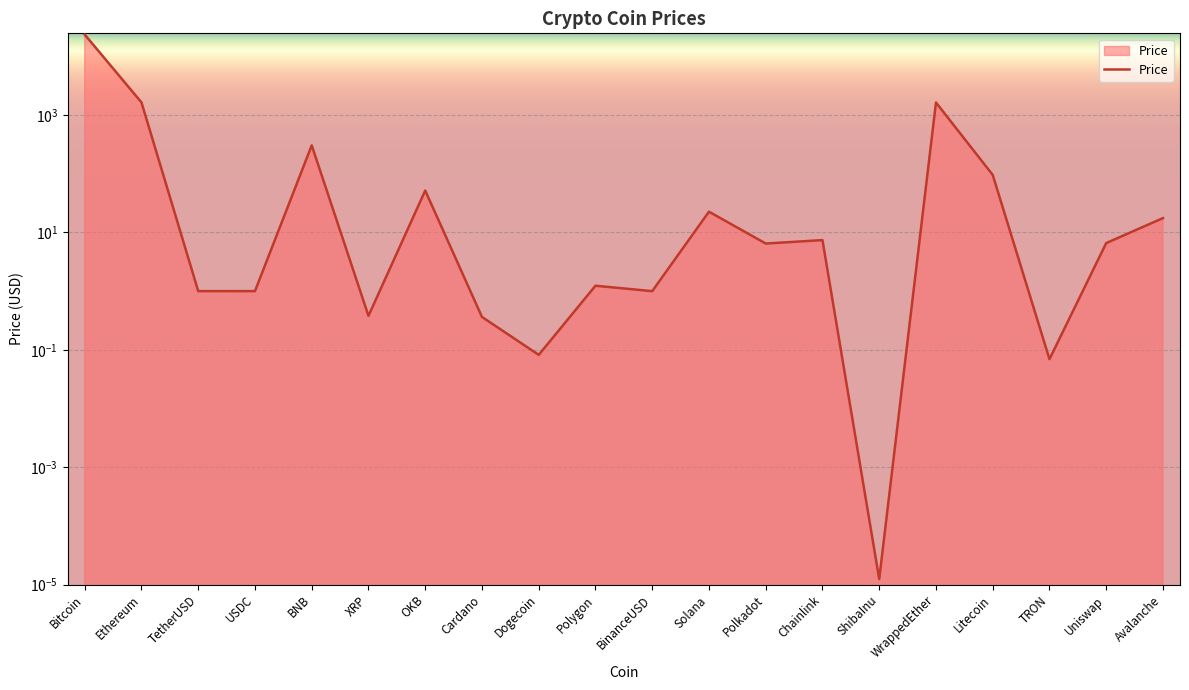

Reading left to right, transcribe all the data shown in this chart.

23471.3	1639.6	1.0	1.0	304.2	0.4	51.6	0.4	0.1	1.2	1.0	22.6	6.5	7.4	0.0	1634.8	95.4	0.1	6.6	17.5